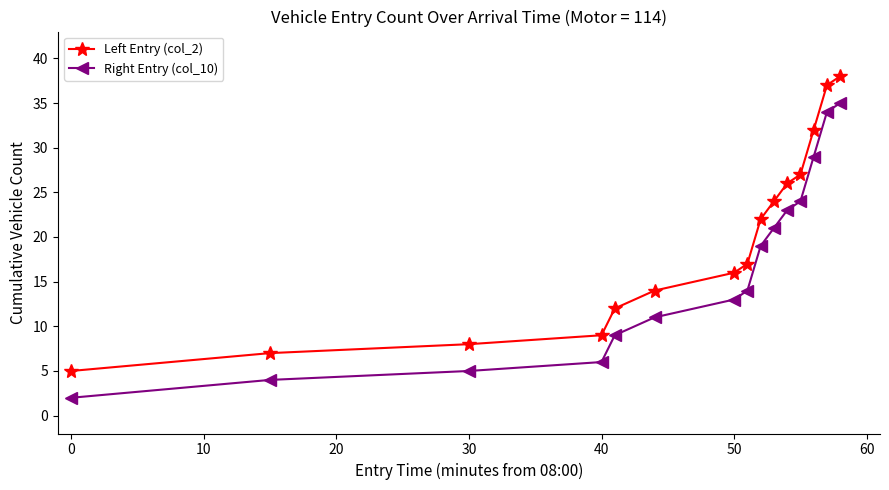

Rank the series by their maximum value, from lowest to highest.

Right Entry (col_10), Left Entry (col_2)